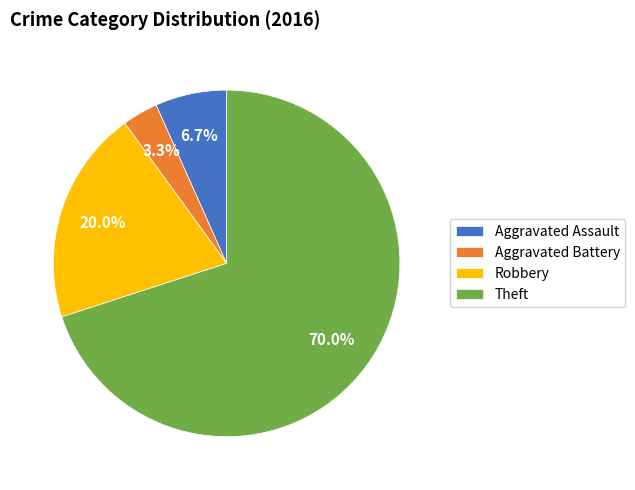

Which has a higher value, Aggravated Battery or Robbery?

Robbery